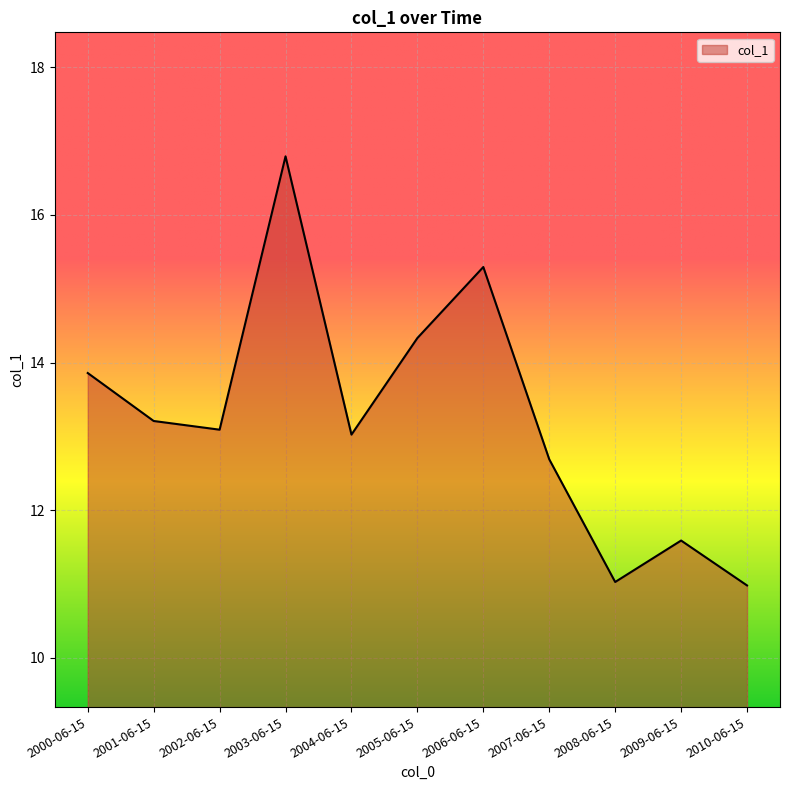

What is the change in value from 2007-06-15 to 2009-06-15?

-1.1